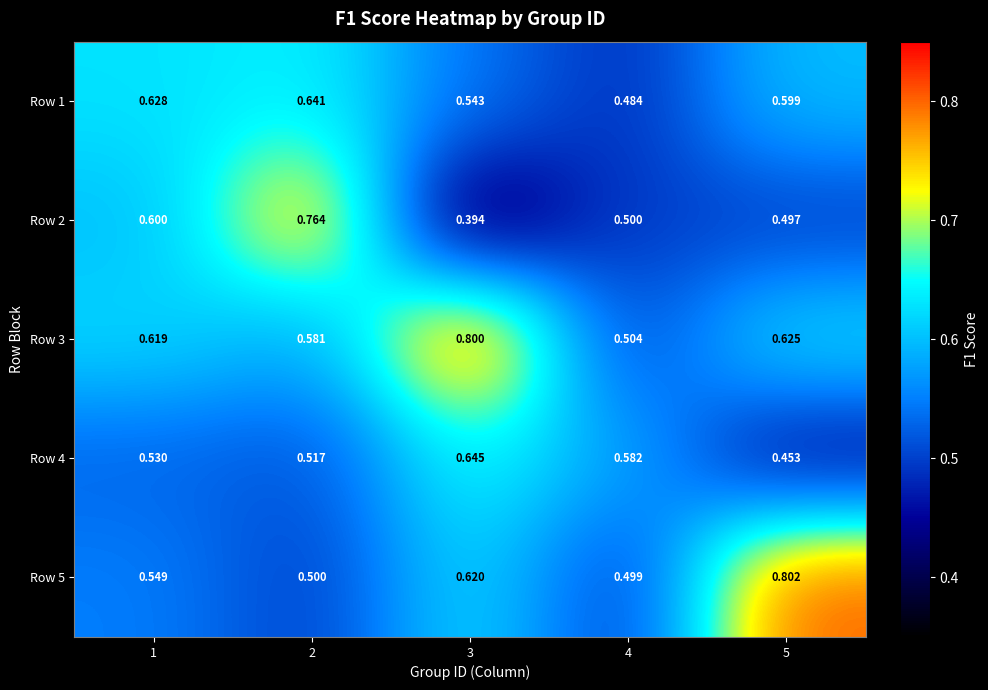

How many data points does each series have?

5